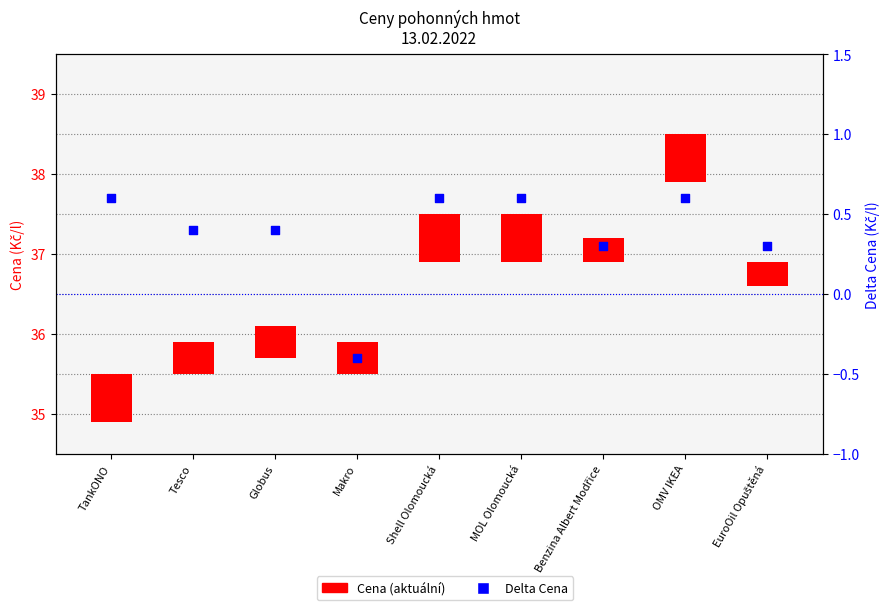

Which series contains the lowest Y value?

Delta Cena